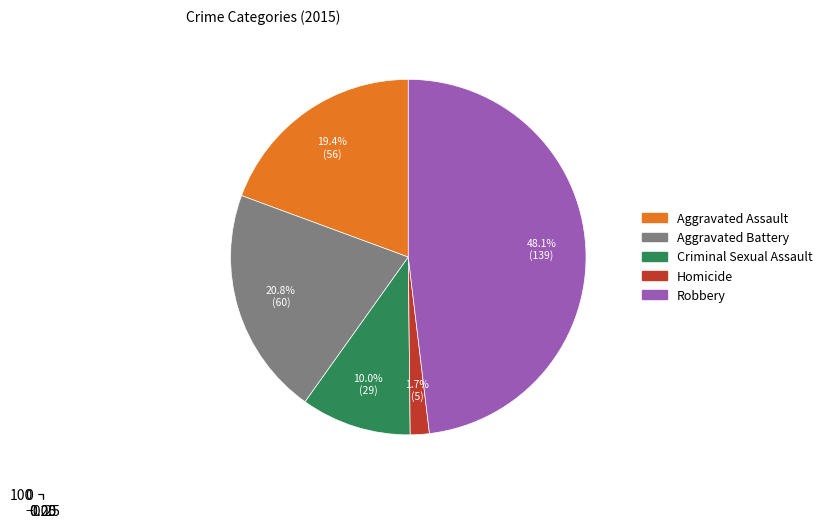

Count the number of slices in the pie.

5